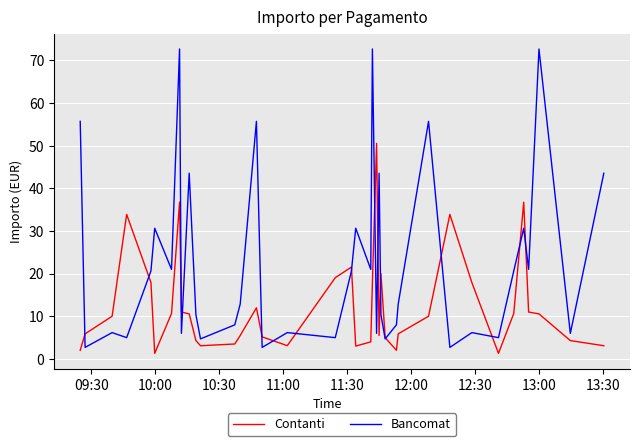

How many series are shown in this chart?

2